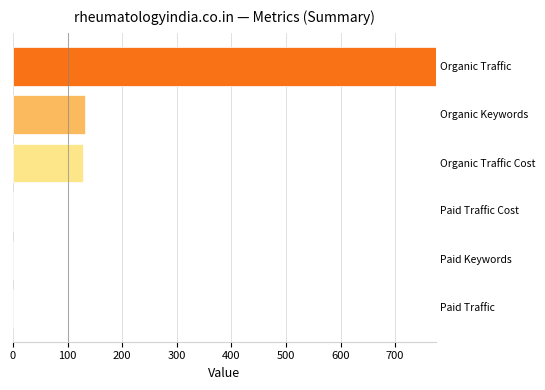

What is the sum of all values?

1033